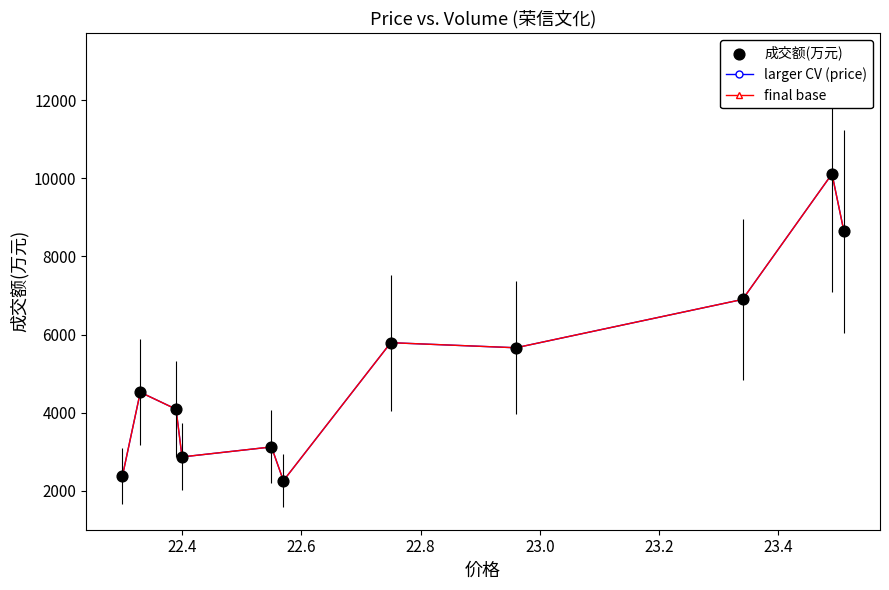

Does the chart have visible grid lines?

No